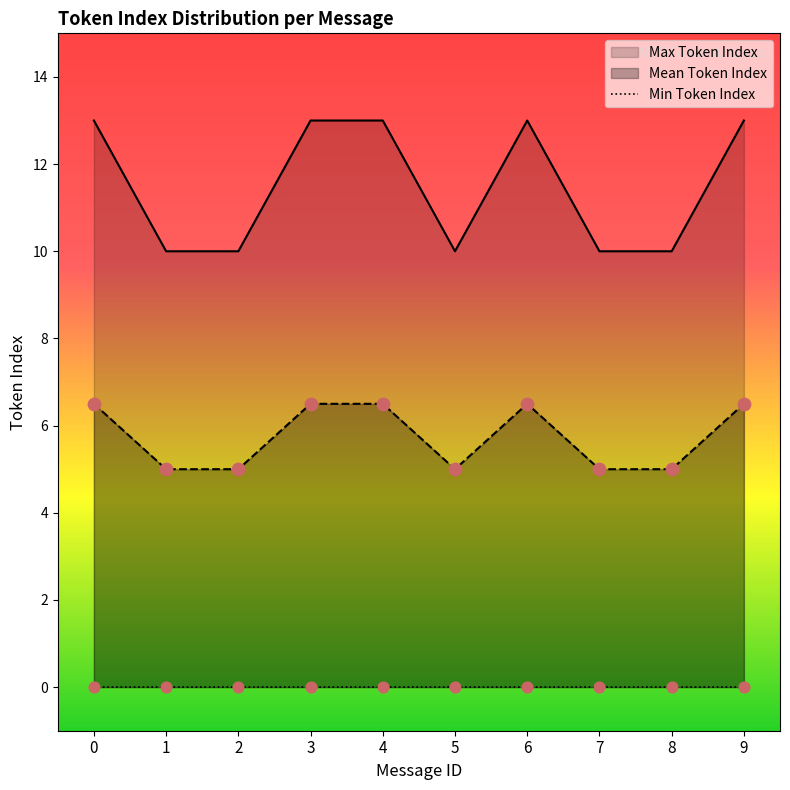

Which series reaches the maximum Y coordinate?

Max Token Index